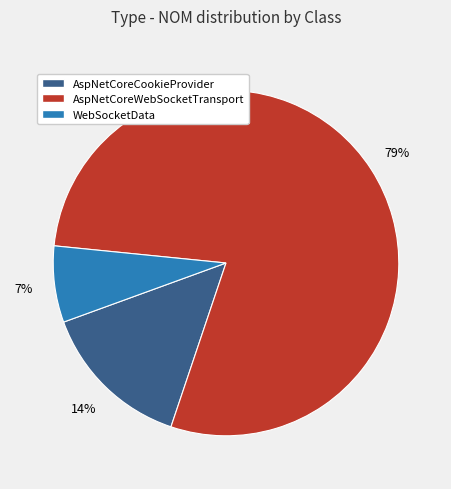

Which slice represents more than half of the pie?

AspNetCoreWebSocketTransport